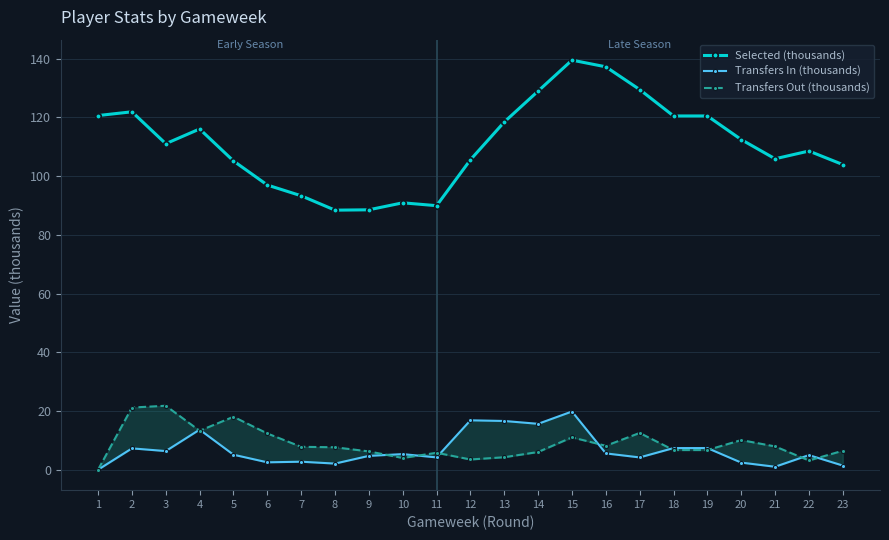

What is the sum of all Selected (thousands) values?

2553.9